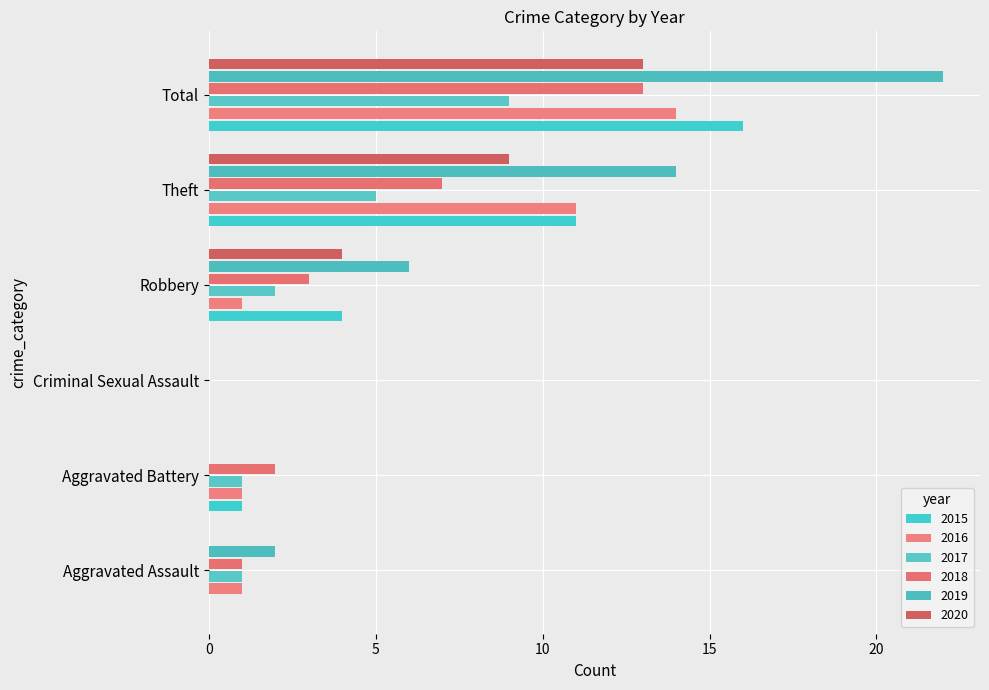

Reading right to left, extract all data points from this chart.

2015: 16	11	4	0	1	0
2016: 14	11	1	0	1	1
2017: 9	5	2	0	1	1
2018: 13	7	3	0	2	1
2019: 22	14	6	0	0	2
2020: 13	9	4	0	0	0